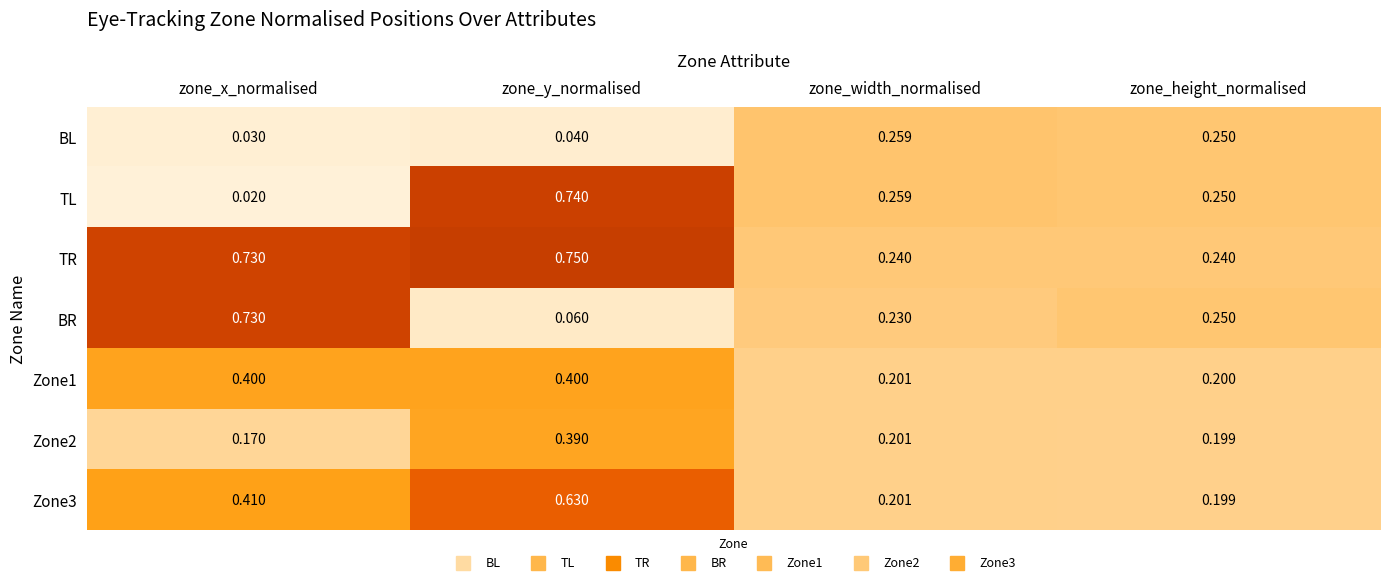

Which category has the lowest value across all series?

zone_x_normalised